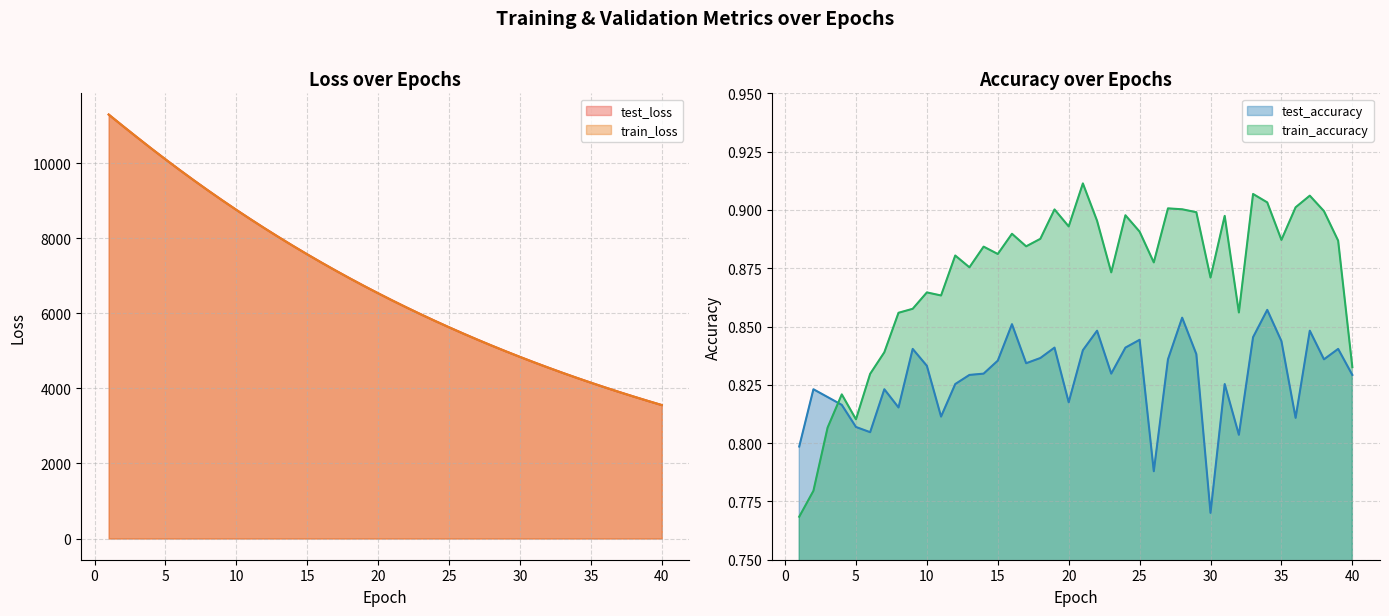

The train_loss series shows 3901.7 at 37. True or false?

True